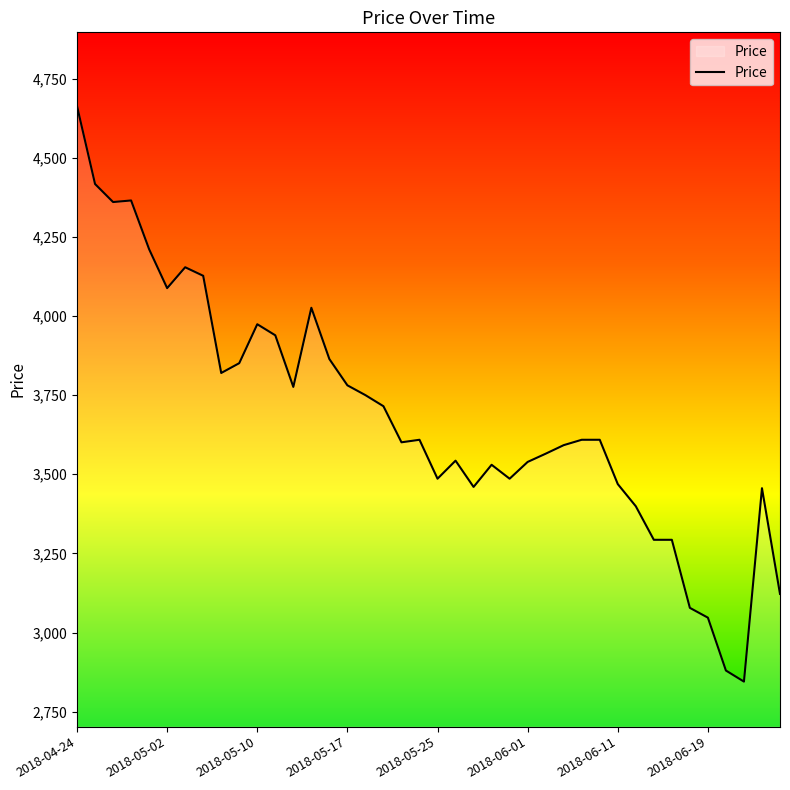

What is the greatest value displayed?

4663